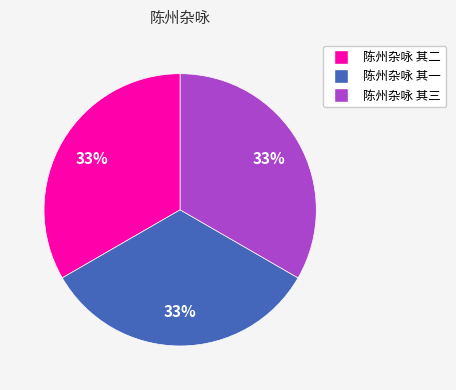

What is the ratio of the value at 陈州杂咏 其一 to the value at 陈州杂咏 其二?

1.0